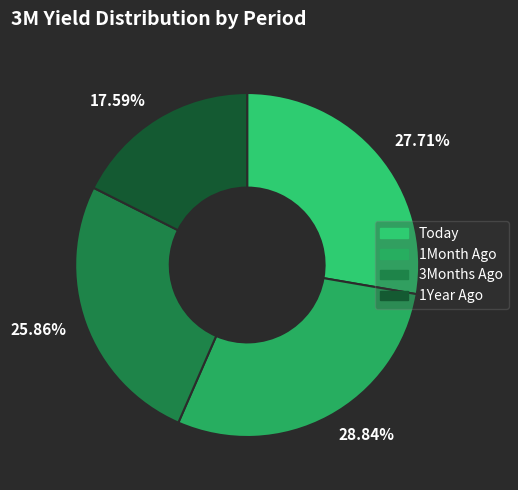

Does 17.59% account for over 50% of the chart?

No